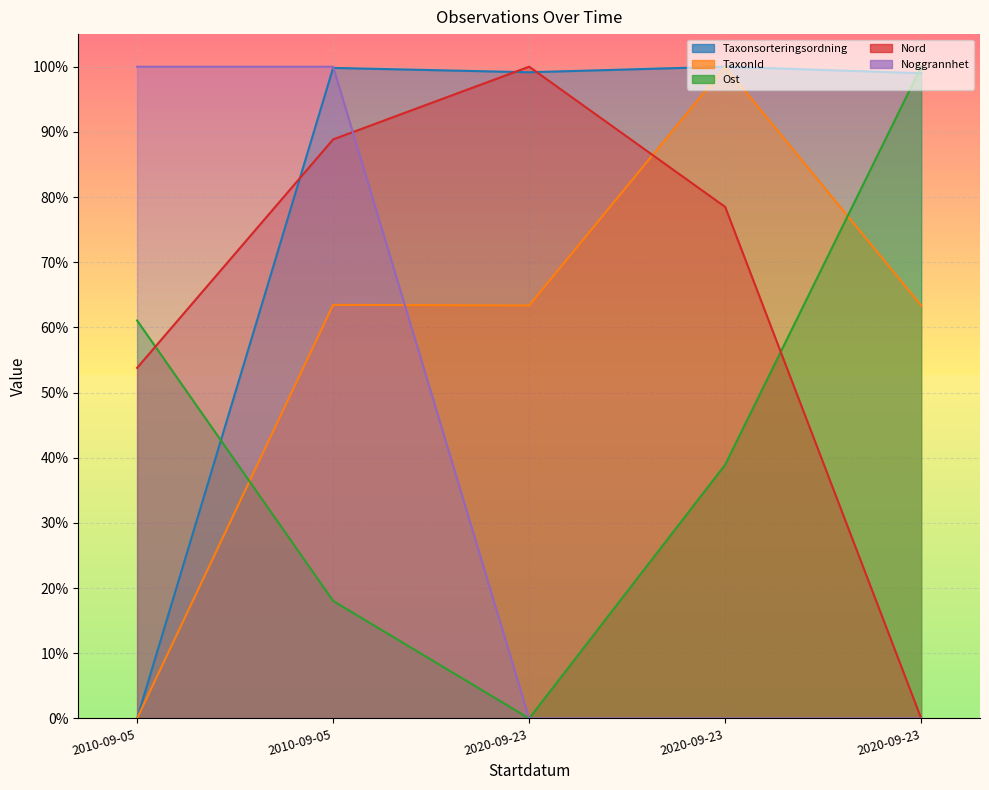

What is the label of the 1st point from the left?

2010-09-05